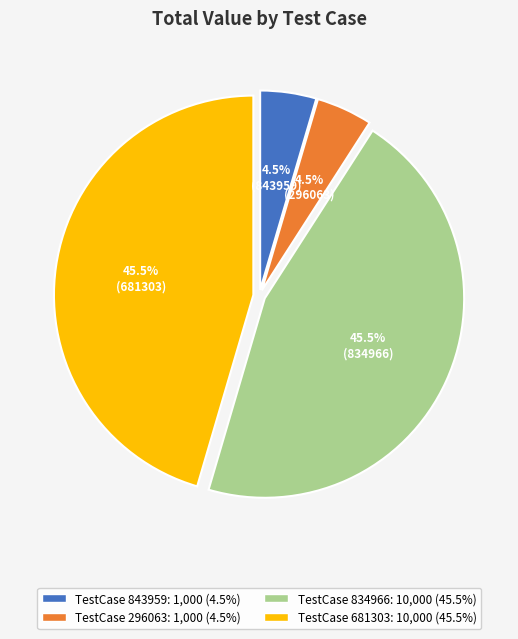

Is there any slice that represents more than half of the pie?

No